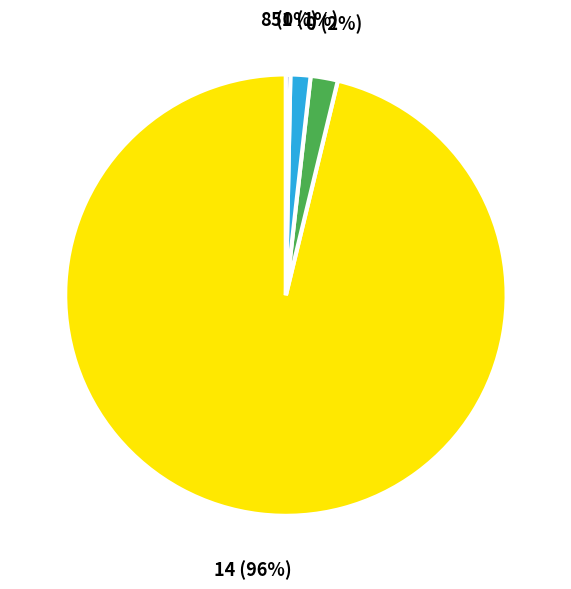

Is it true that 51 is 13% of the pie?

False